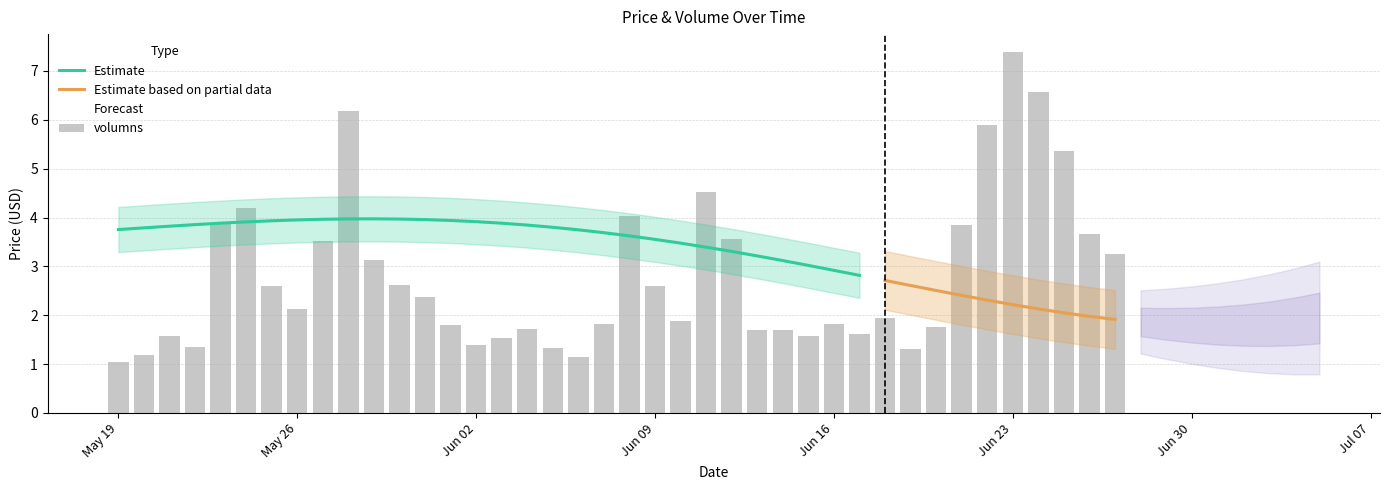

What is the sum of the high values at 2021-05-27 and 2021-06-13?

8.5